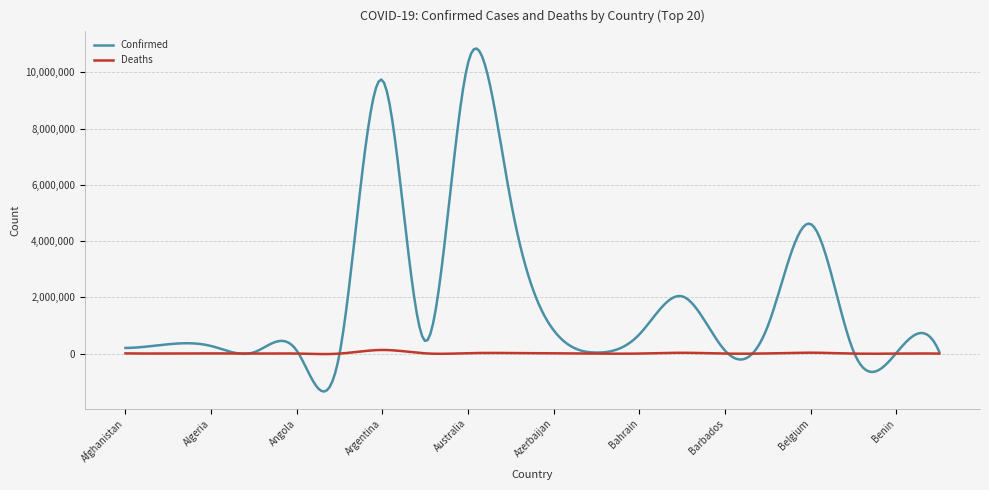

True or false: Deaths and Confirmed intersect in this chart.

True